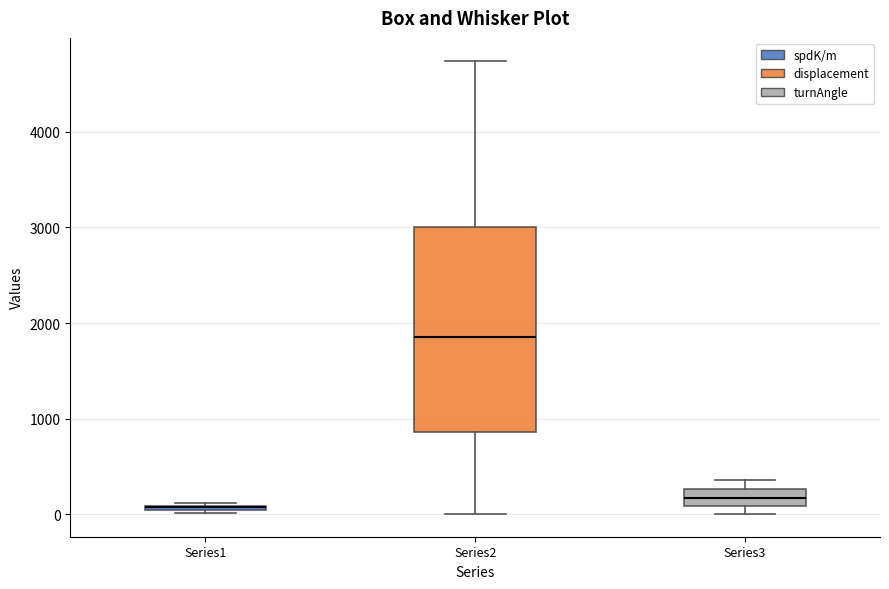

Which box is the tallest, from its lower edge to its upper edge?

Series2